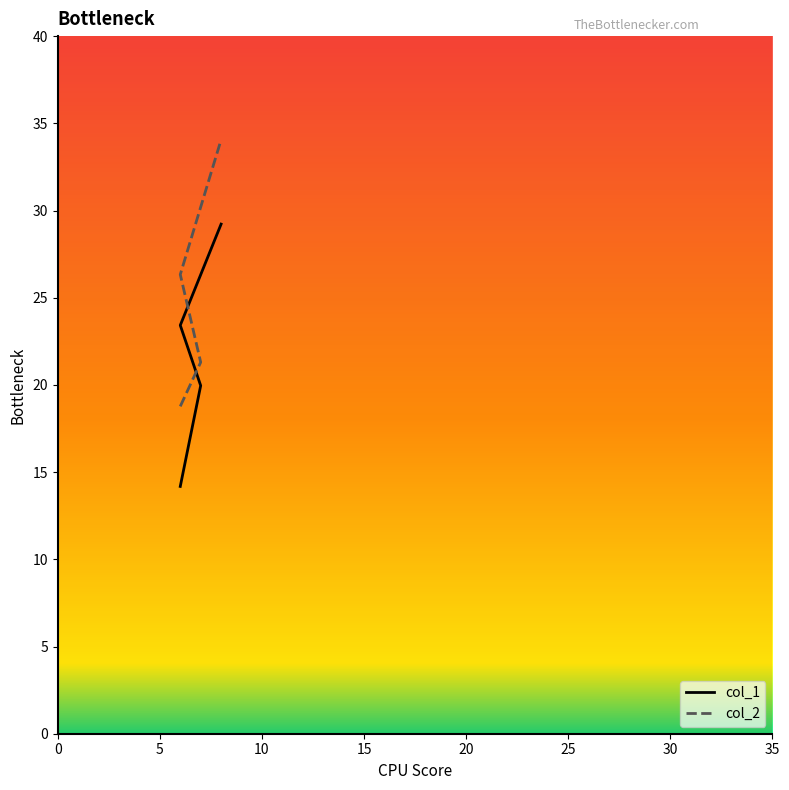

At 0, list the series in order from smallest to largest.

col_1, col_2